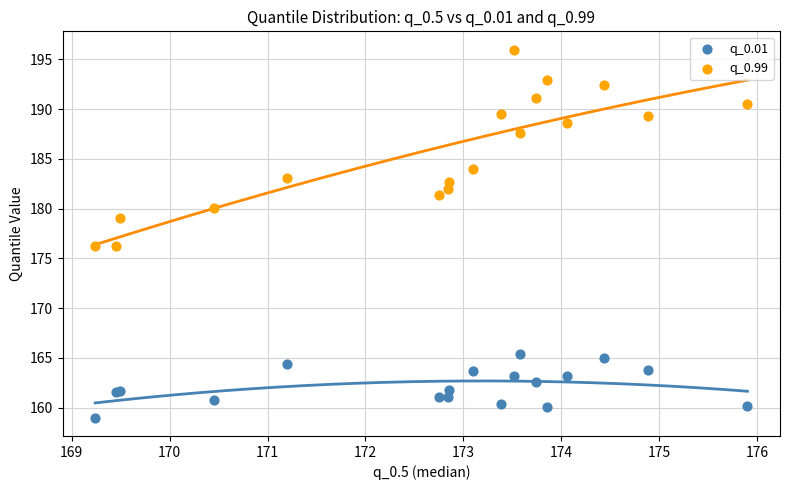

Which series contains the lowest Y value?

q_0.01